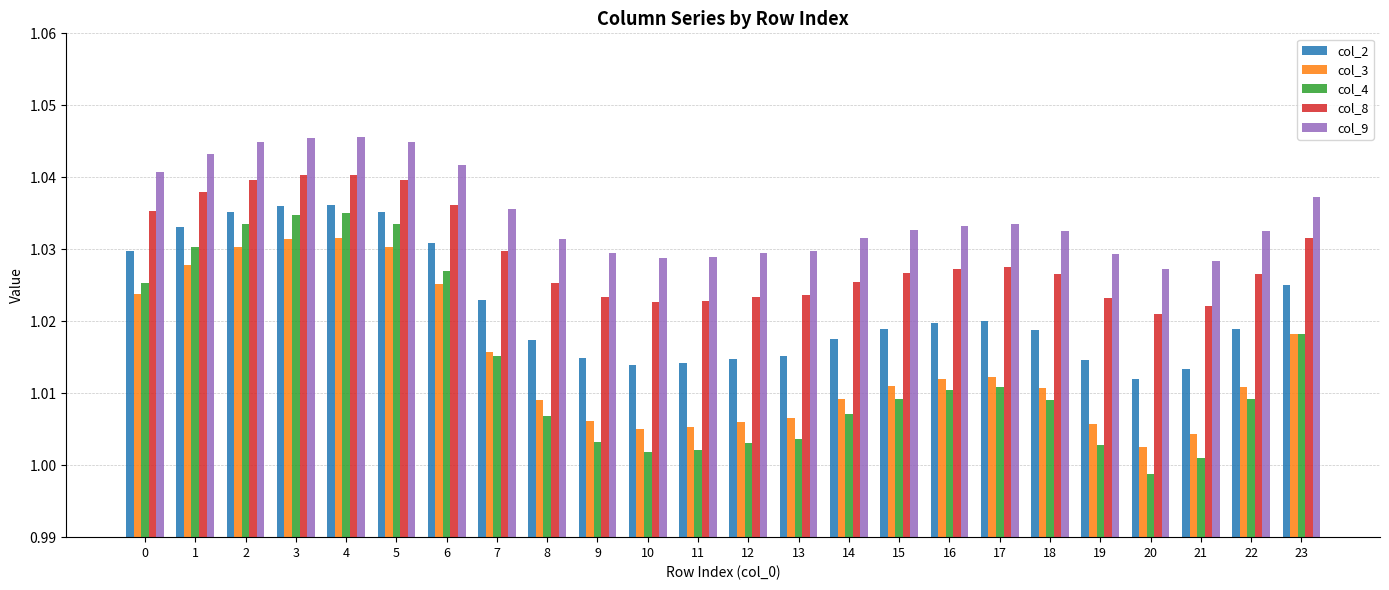

At which label is col_8 closest to 1?

20